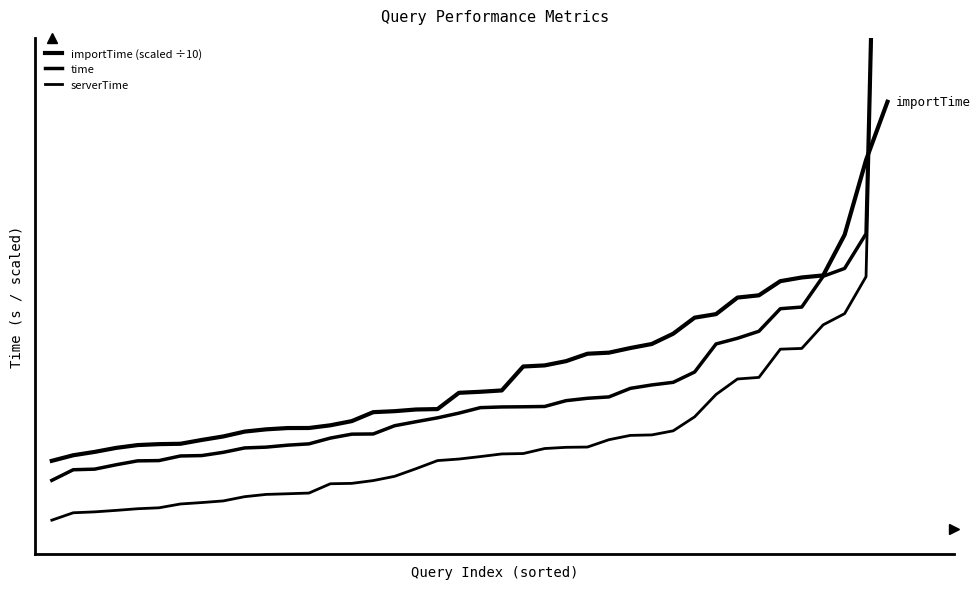

Reading right to left, transcribe all the data shown in this chart.

importTime (scaled ÷10): 1.7	1.5	1.2	1.0	1.0	1.0	0.9	0.9	0.9	0.9	0.8	0.7	0.7	0.7	0.7	0.7	0.7	0.7	0.6	0.6	0.5	0.5	0.5	0.5	0.5	0.4	0.4	0.4	0.4	0.4	0.4	0.4	0.4	0.3	0.3	0.3	0.3	0.3	0.3	0.3
time: 4.8	1.2	1.1	1.0	0.9	0.9	0.8	0.8	0.7	0.6	0.6	0.6	0.6	0.5	0.5	0.5	0.5	0.5	0.5	0.5	0.5	0.4	0.4	0.4	0.4	0.4	0.4	0.3	0.3	0.3	0.3	0.3	0.3	0.3	0.3	0.3	0.3	0.2	0.2	0.2
serverTime: 4.7	1.0	0.9	0.8	0.7	0.7	0.6	0.6	0.5	0.5	0.4	0.4	0.4	0.4	0.3	0.3	0.3	0.3	0.3	0.3	0.3	0.3	0.2	0.2	0.2	0.2	0.2	0.1	0.1	0.1	0.1	0.1	0.1	0.1	0.1	0.1	0.1	0.1	0.1	0.0